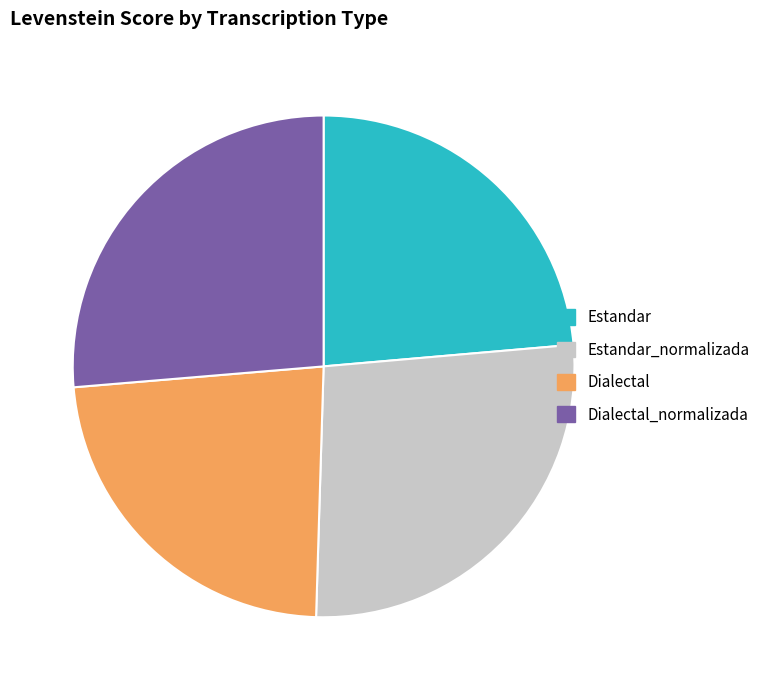

Does Dialectal_normalizada account for over 50% of the chart?

No